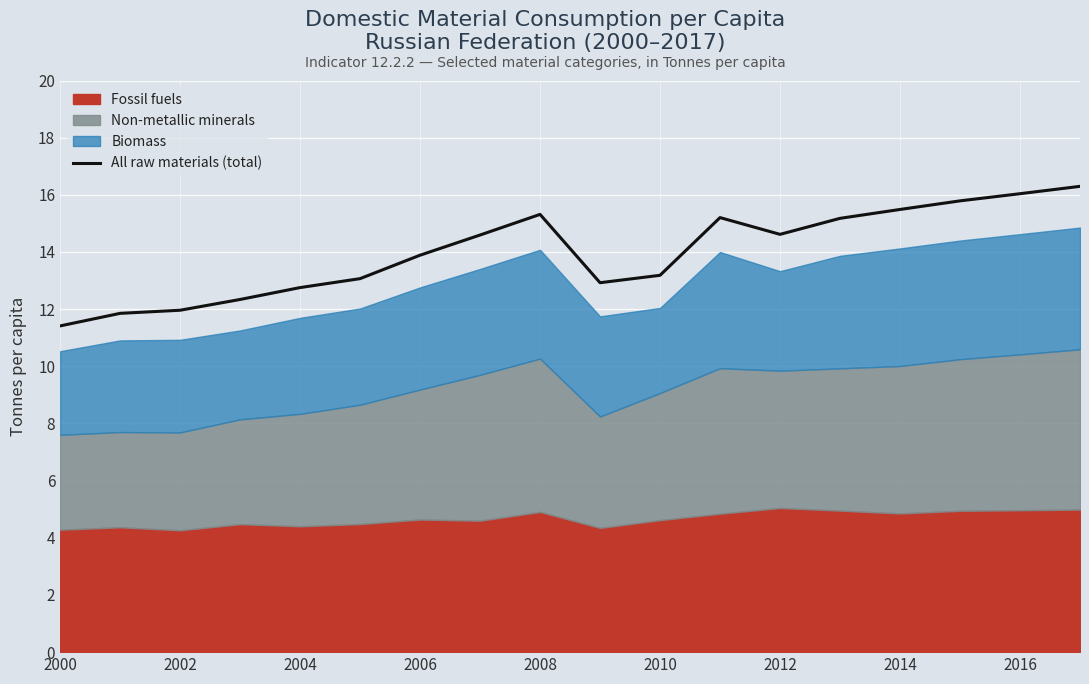

The value of All raw materials (total) at 2002 is 21.5. True or false?

False